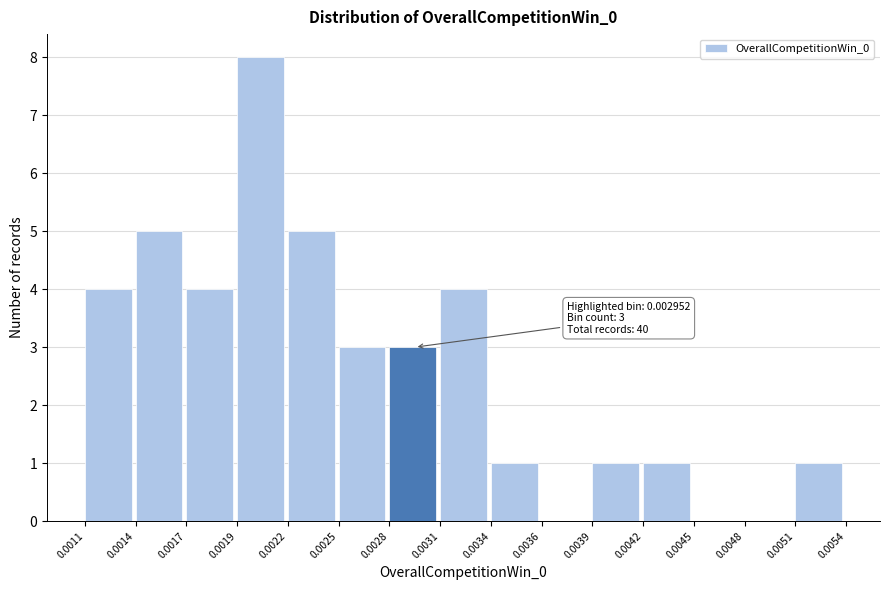

Reading right to left, extract all data points from this chart.

0.0051=1	0.0048=0	0.0045=0	0.0042=1	0.0039=1	0.0036=0	0.0034=1	0.0031=4	0.0028=3	0.0025=3	0.0022=5	0.0019=8	0.0017=4	0.0014=5	0.0011=4